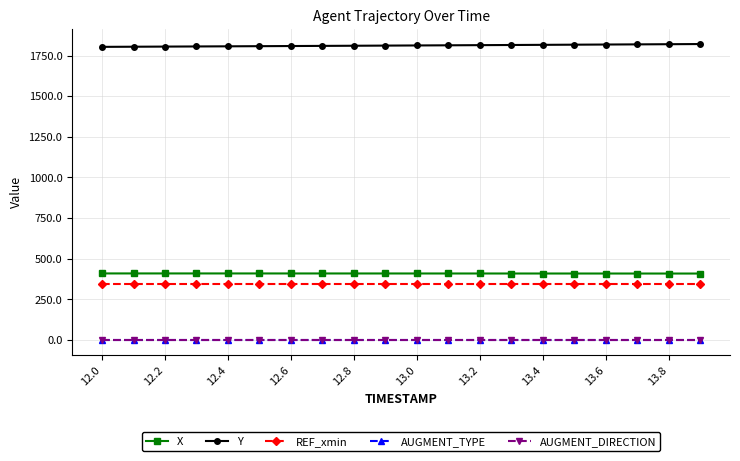

Which series has the largest total across all categories?

Y